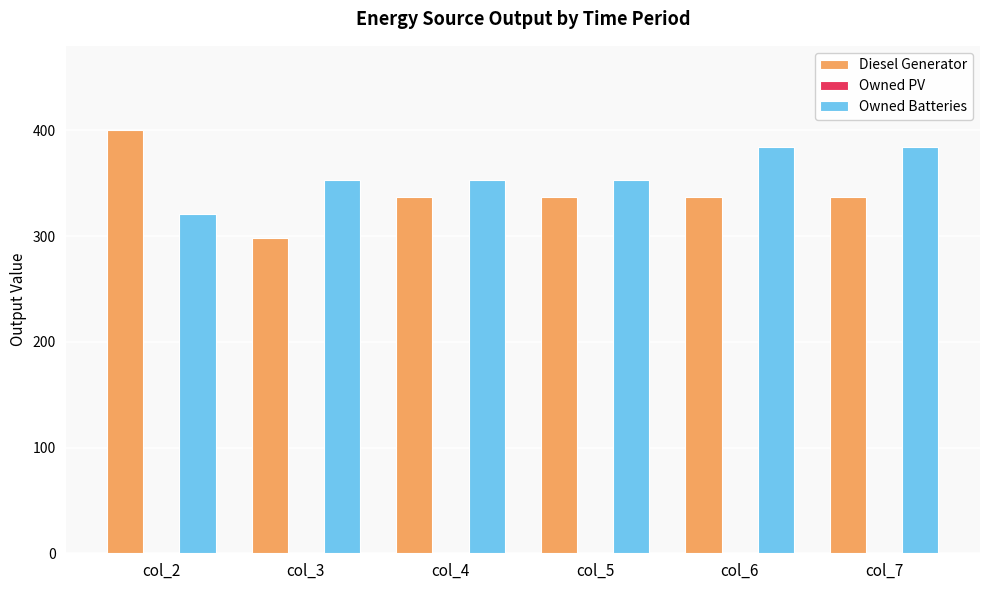

Which series changed the most between col_3 and col_5?

Diesel Generator